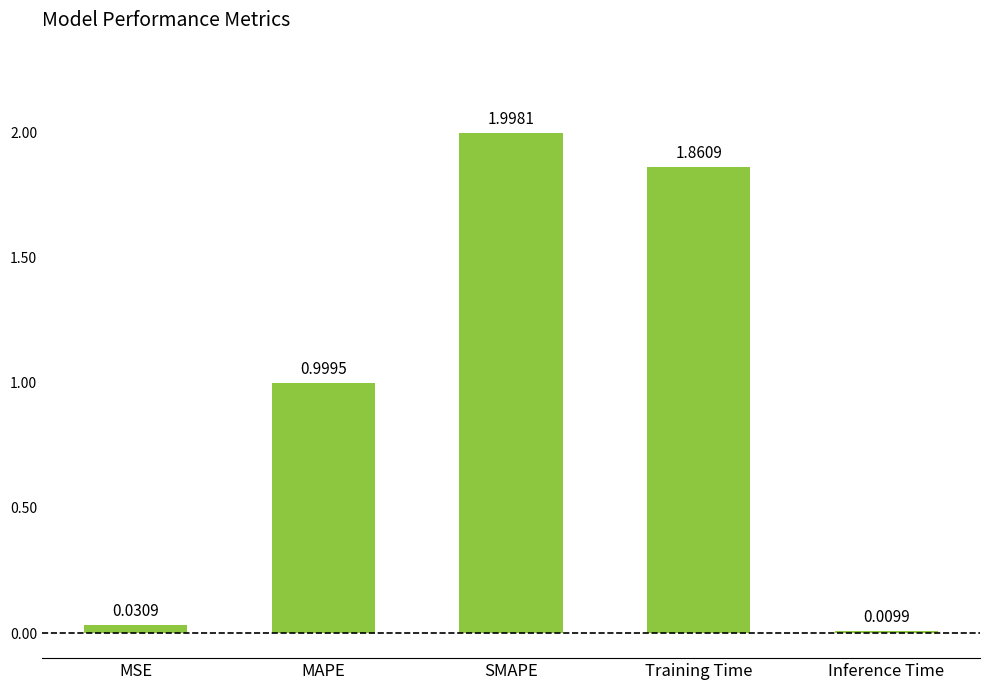

The value at MAPE is 1.7. True or false?

False